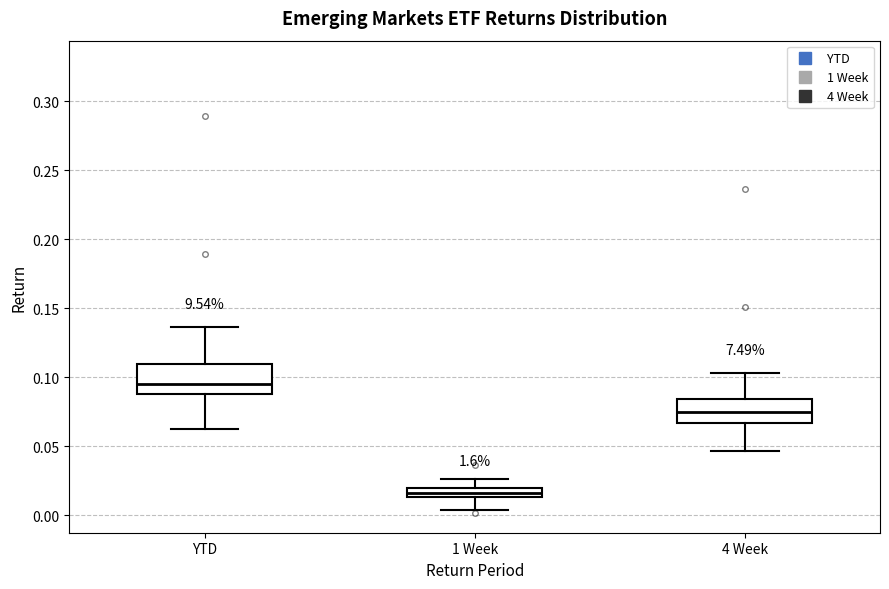

Where does the median line of the box for 4 Week sit on the y-axis? The values are not printed on the chart, so give them approximately, as read against the axis.

0.075